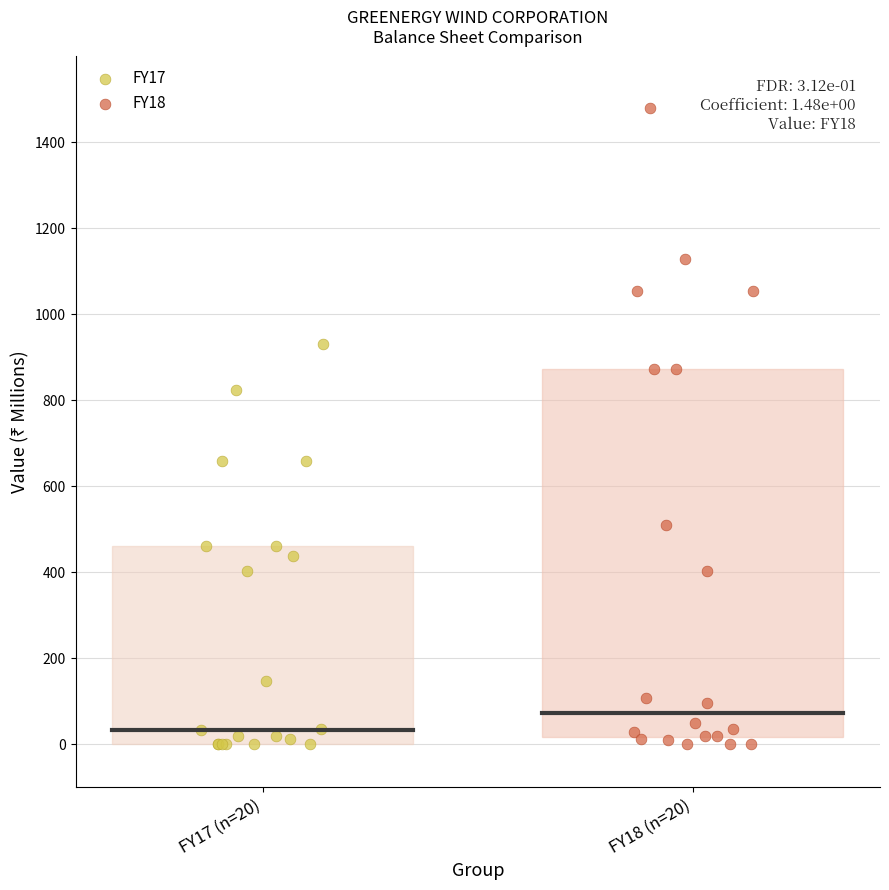

Which series reaches the maximum Y coordinate?

FY18